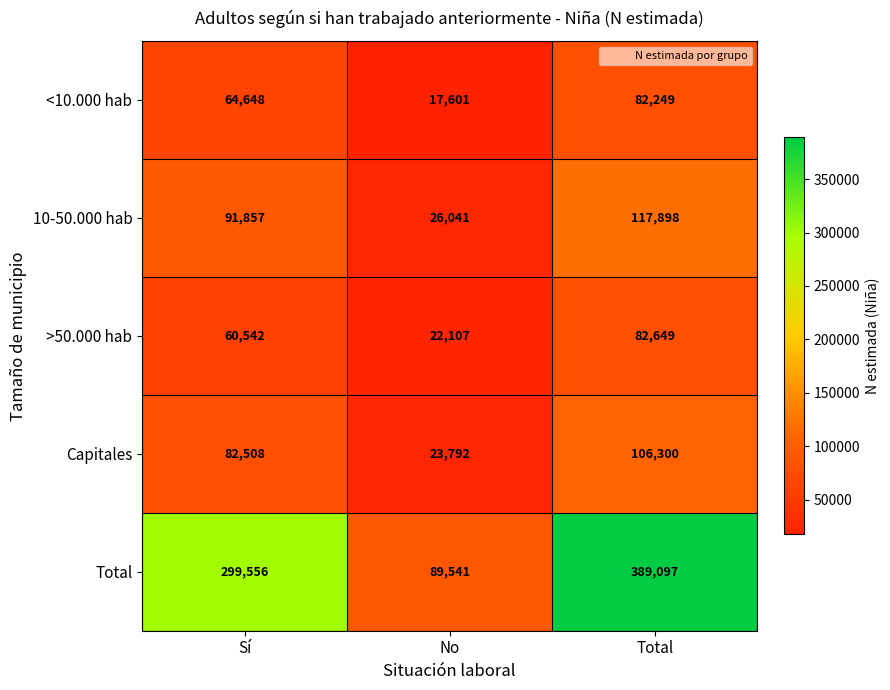

At Total, list the series in order from largest to smallest.

Total, 10-50.000 hab, Capitales, >50.000 hab, <10.000 hab